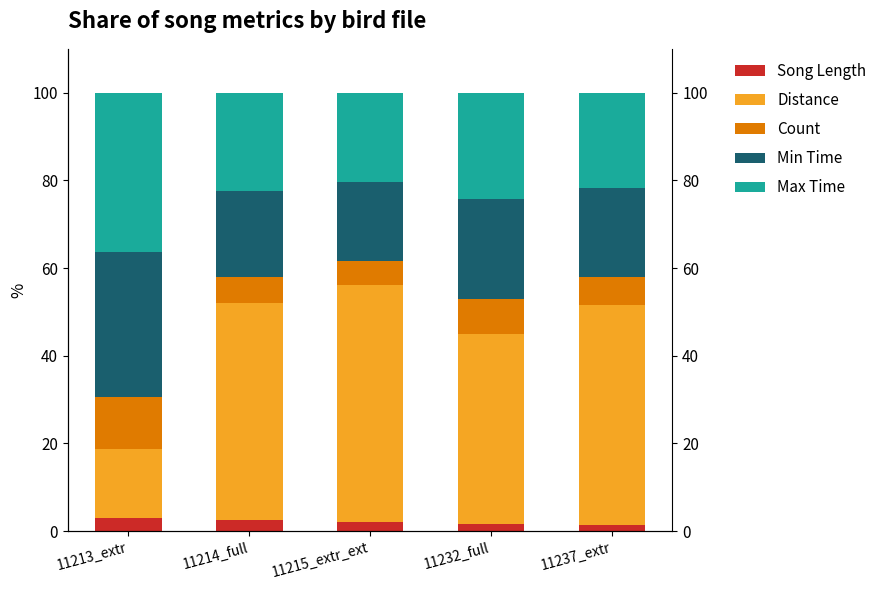

At which label is Distance closest to 34?

11232_full